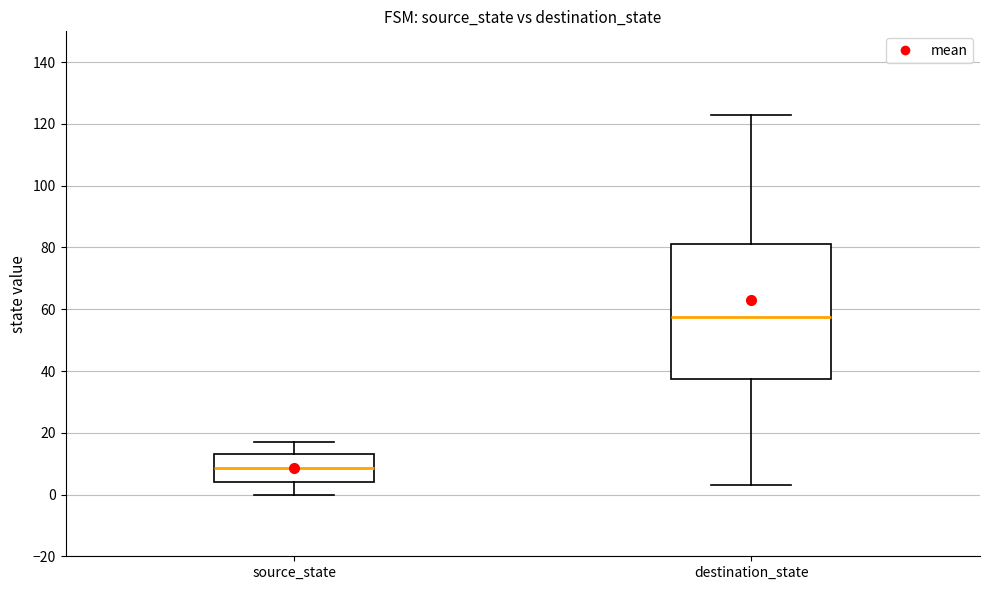

Reading left to right, read every box against the y-axis: the position of its median line, the range the box covers, and the ends of its whiskers. The values are not printed on the chart, so give them approximately, as read against the axis.

source_state: median 8, box 4 to 14, whiskers 0 to 18
destination_state: median 58, box 38 to 82, whiskers 4 to 124